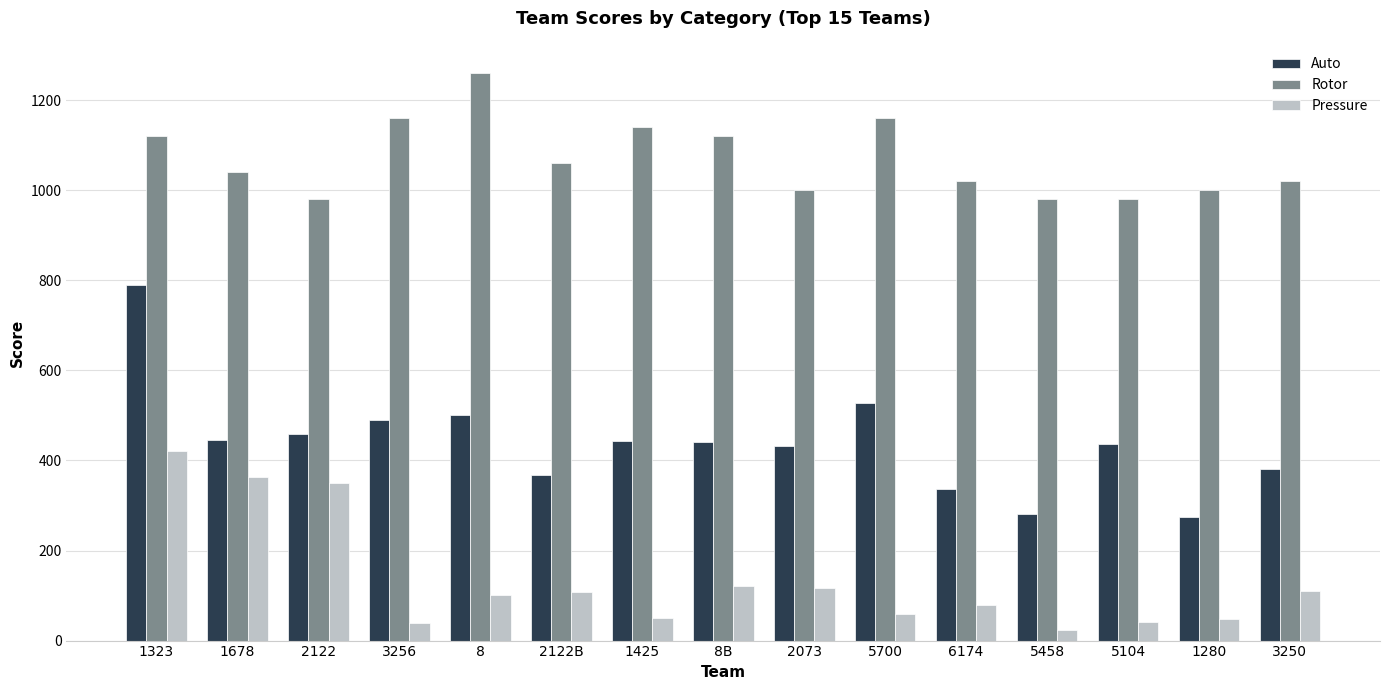

What is the total value across all series at 2122?

1788